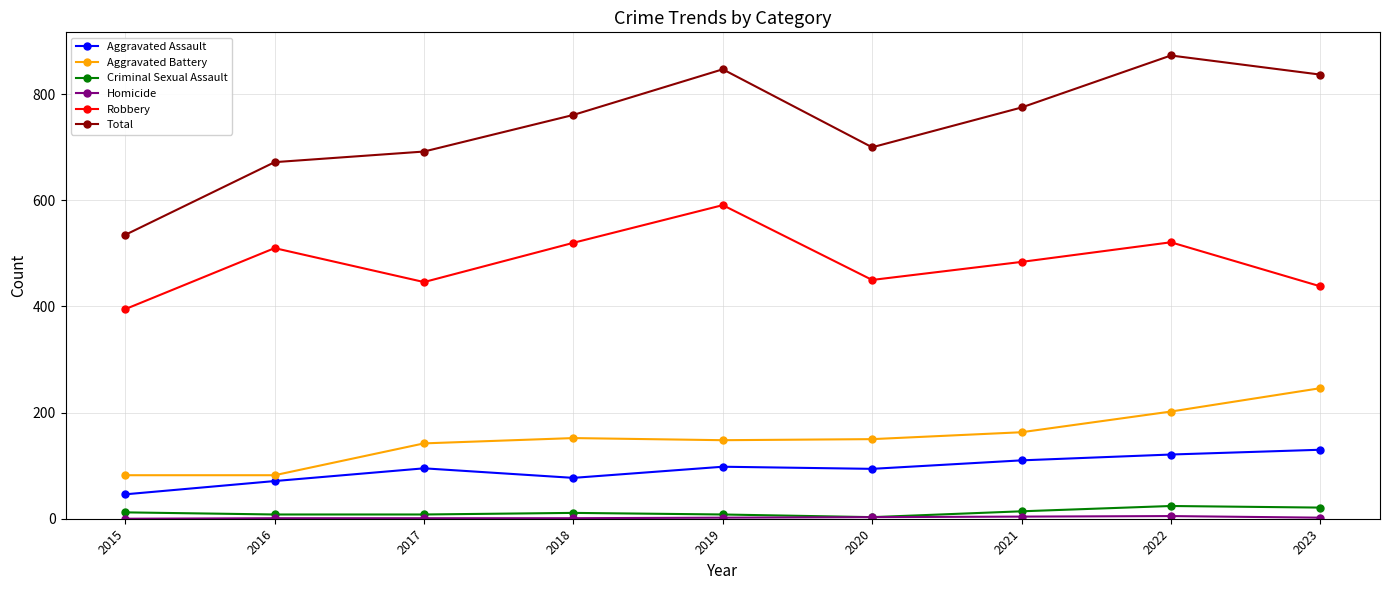

True or false: Aggravated Assault and Robbery cross at least once.

False